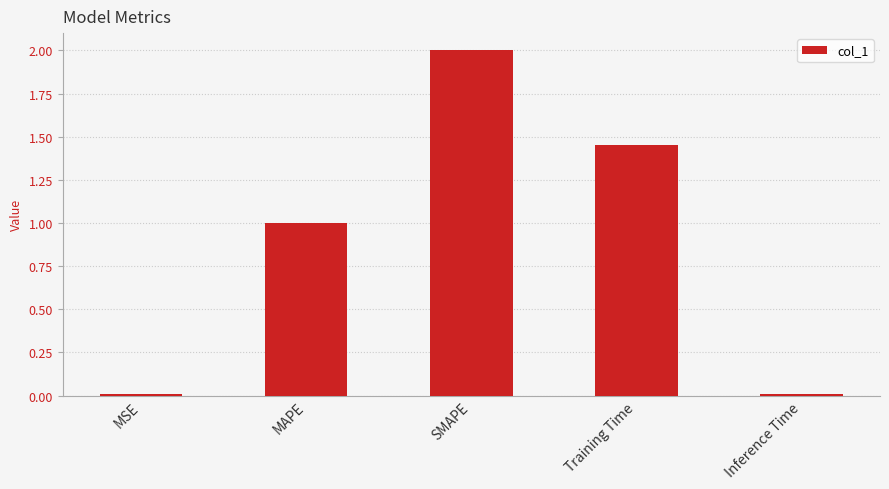

What is the label of the 5th bar from the right?

MSE